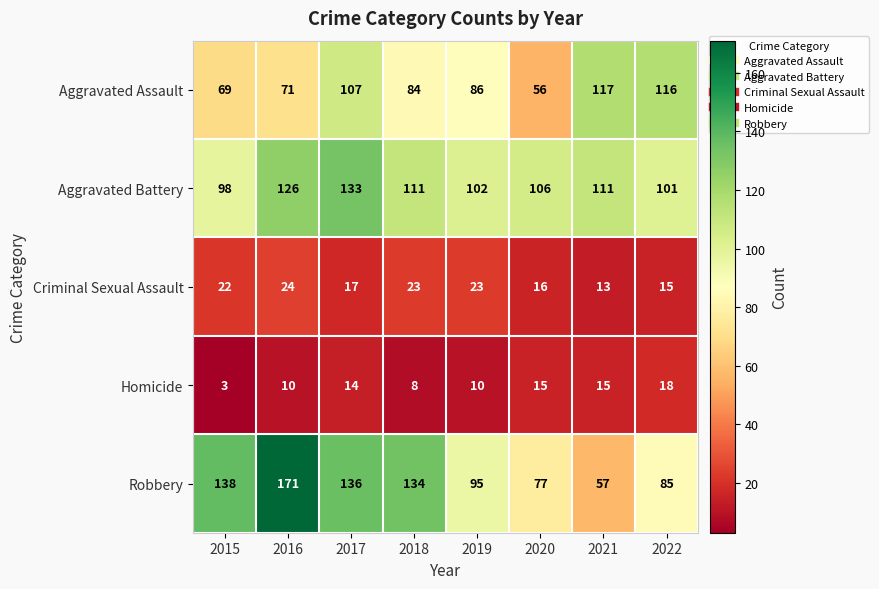

Which label corresponds to the largest value in the chart?

2016